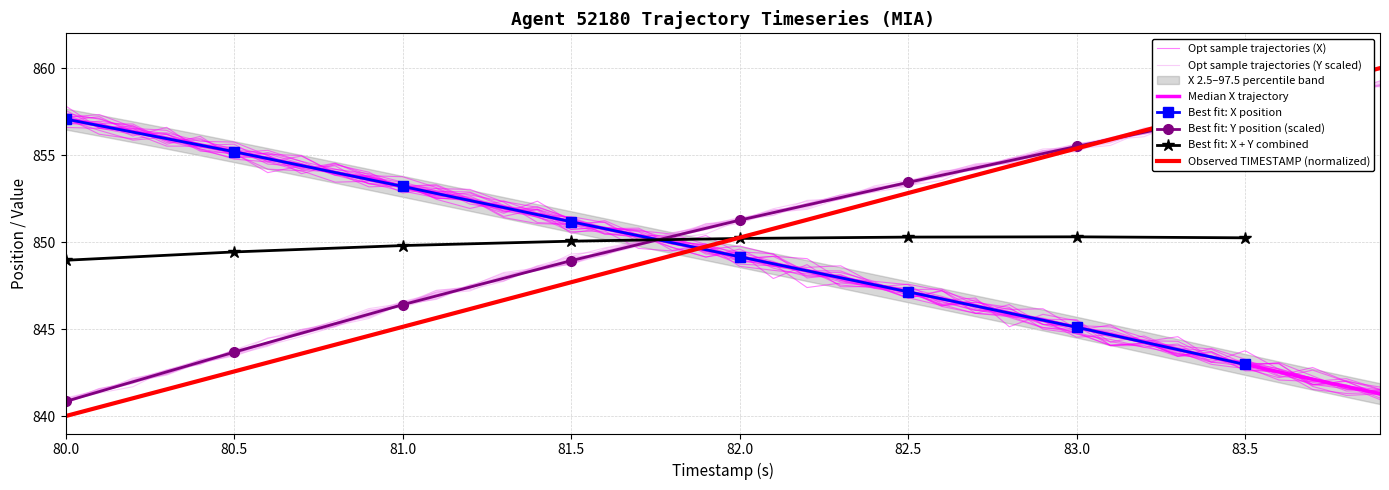

List the labels in order of TIMESTAMP value, smallest first.

80.0, 80.1, 80.2, 80.3, 80.4, 80.5, 80.6, 80.7, 80.8, 80.9, 81.0, 81.1, 81.2, 81.3, 81.4, 81.5, 81.6, 81.7, 81.8, 81.9, 82.0, 82.1, 82.2, 82.3, 82.4, 82.5, 82.6, 82.7, 82.8, 82.9, 83.0, 83.1, 83.2, 83.3, 83.4, 83.5, 83.6, 83.7, 83.8, 83.9